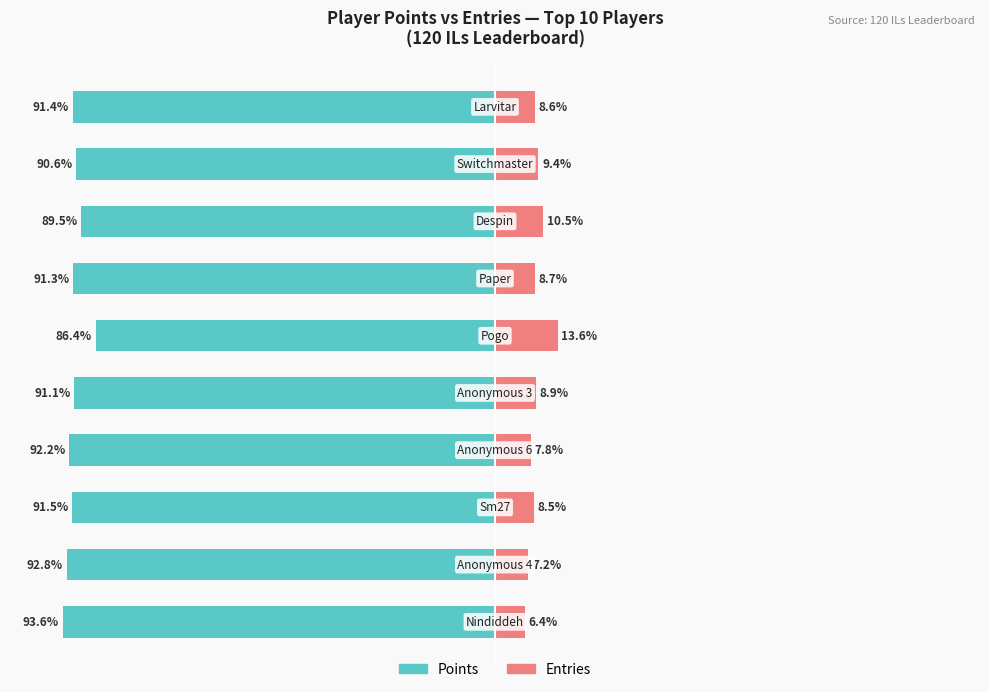

At which category is the sum across all series the highest?

5